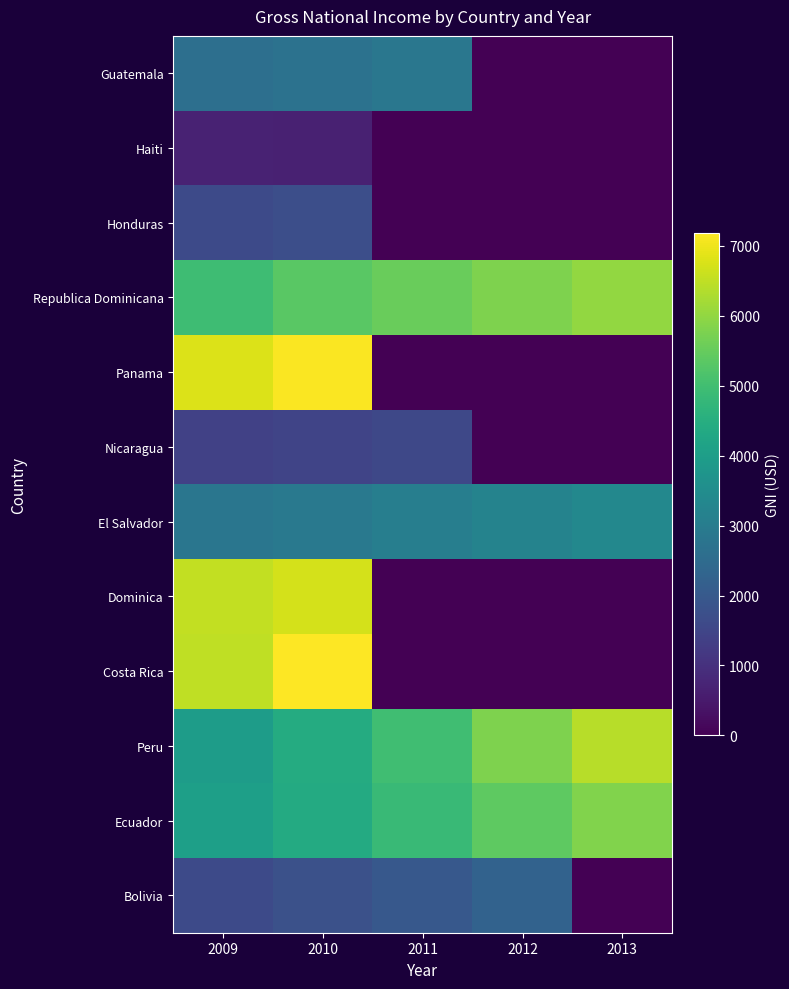

What is the greatest value displayed?

7180